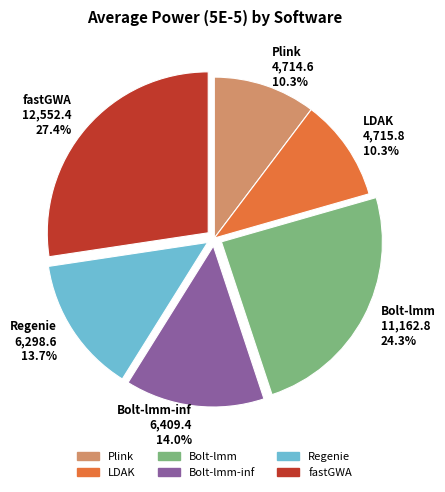

To the nearest percent, what percentage of the pie is Bolt-lmm?

24%